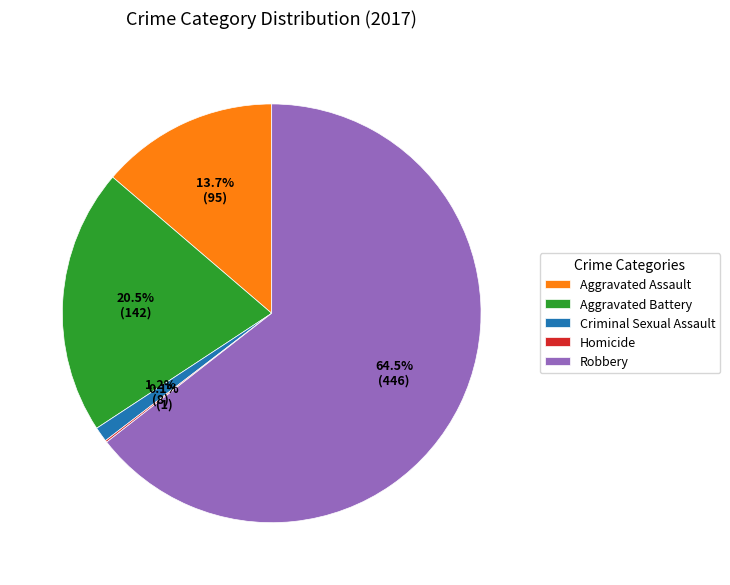

Is Criminal Sexual Assault the majority of the pie?

No